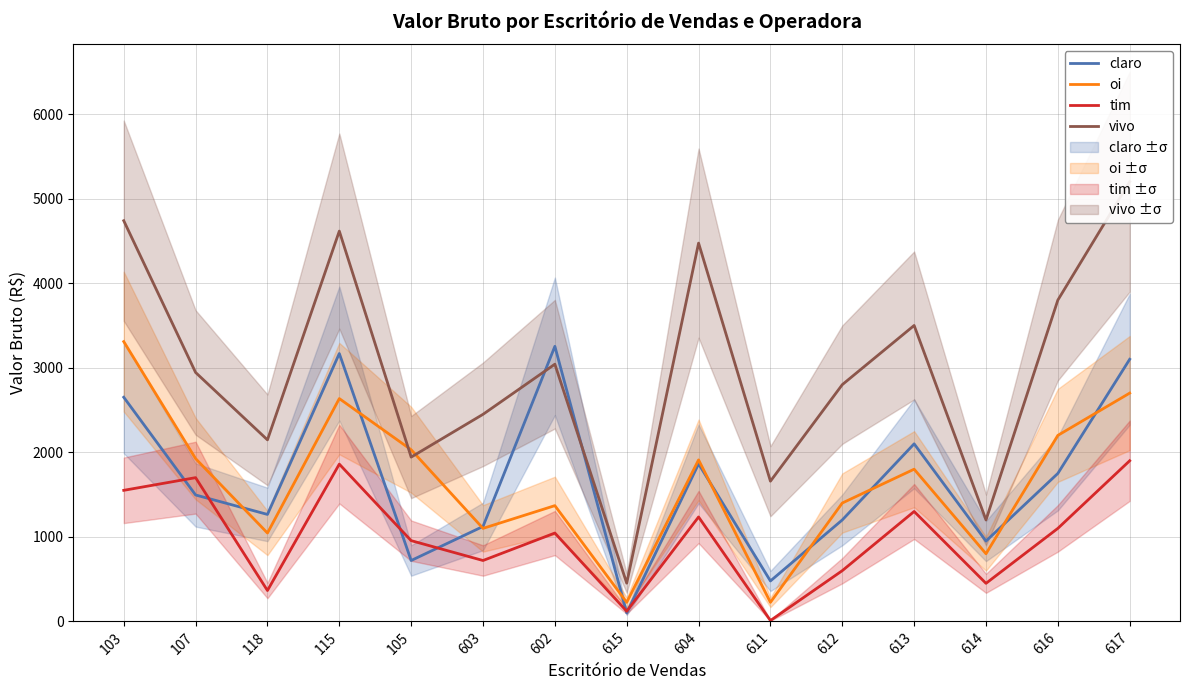

Reading right to left, transcribe all the data shown in this chart.

claro: 617=3100	616=1750	614=950	613=2100	612=1200	611=478	604=1863	615=100	602=3253	603=1123	105=720	115=3168	118=1265	107=1495	103=2651
oi: 617=2700	616=2200	614=800	613=1800	612=1400	611=225	604=1910	615=225	602=1369	603=1100	105=2030	115=2635	118=1045	107=1925	103=3309
tim: 617=1900	616=1100	614=450	613=1300	612=600	611=10	604=1235	615=120	602=1045	603=720	105=955	115=1860	118=365	107=1700	103=1550
vivo: 617=5200	616=3800	614=1200	613=3500	612=2800	611=1658	604=4474	615=452	602=3042	603=2449	105=1943	115=4616	118=2147	107=2944	103=4739